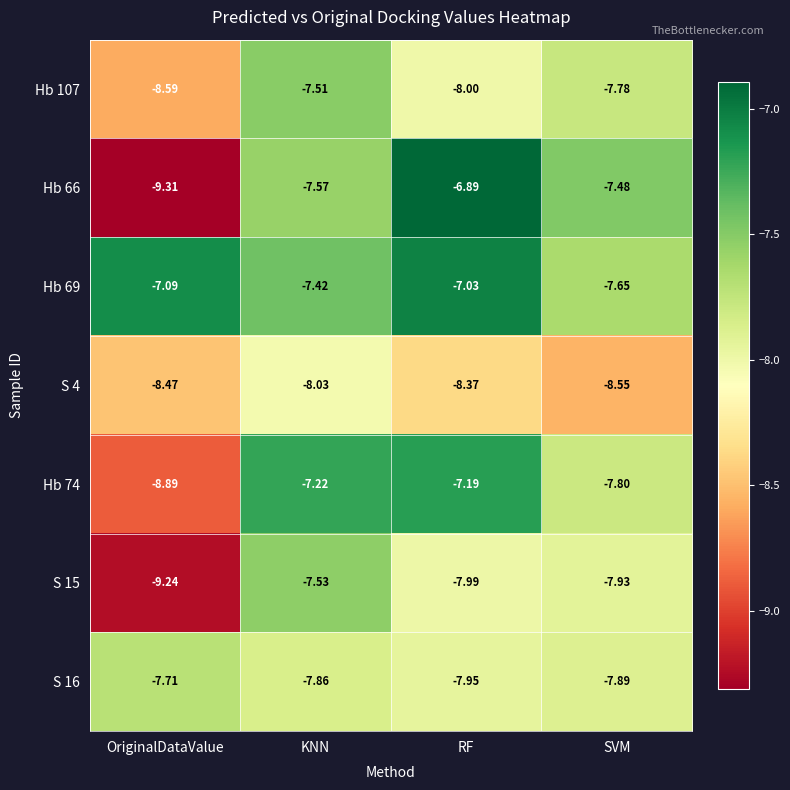

Is the value of S 15 at KNN greater than the value of Hb 74 at RF?

No